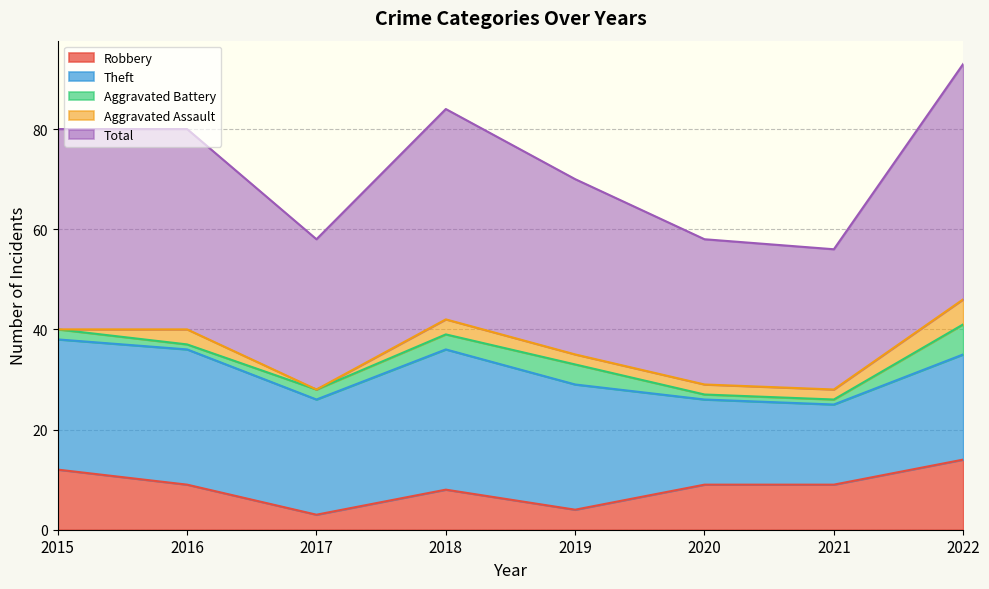

The value of Aggravated Battery at 2016 is 1. True or false?

True